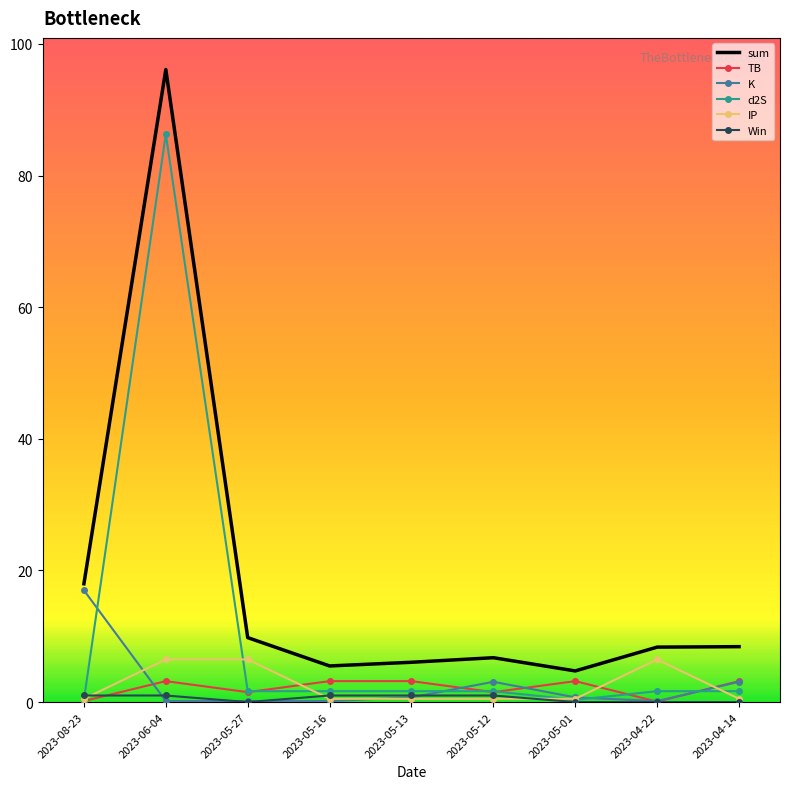

Which series has the widest spread of values?

sum